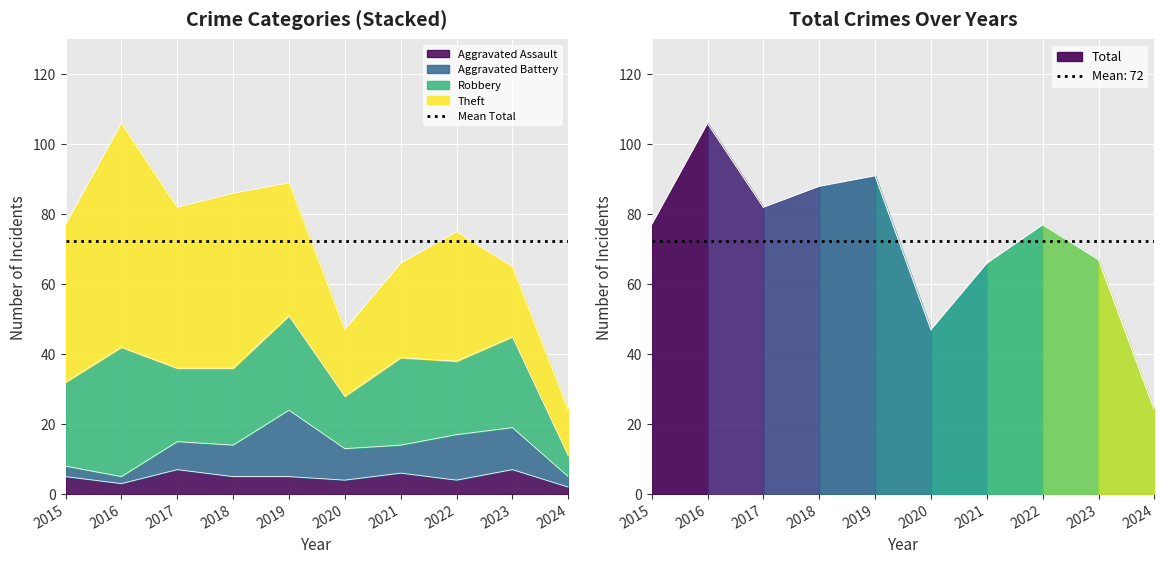

At which label does Aggravated Assault reach its peak?

2017